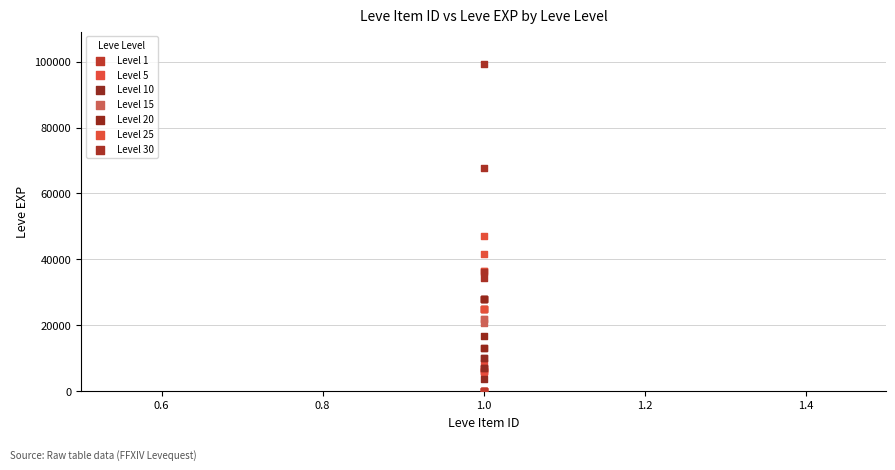

Which series has the largest Y range (max minus min)?

Level 30